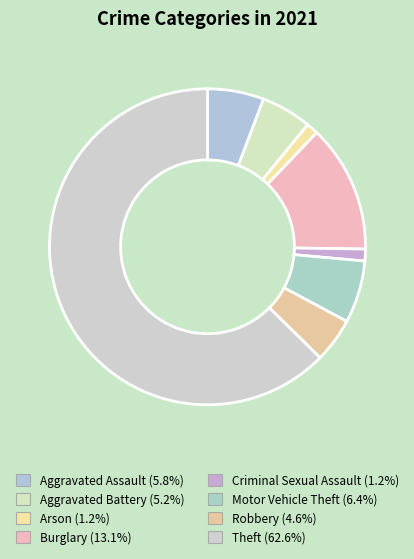

Between Arson and Theft, which is larger?

Theft